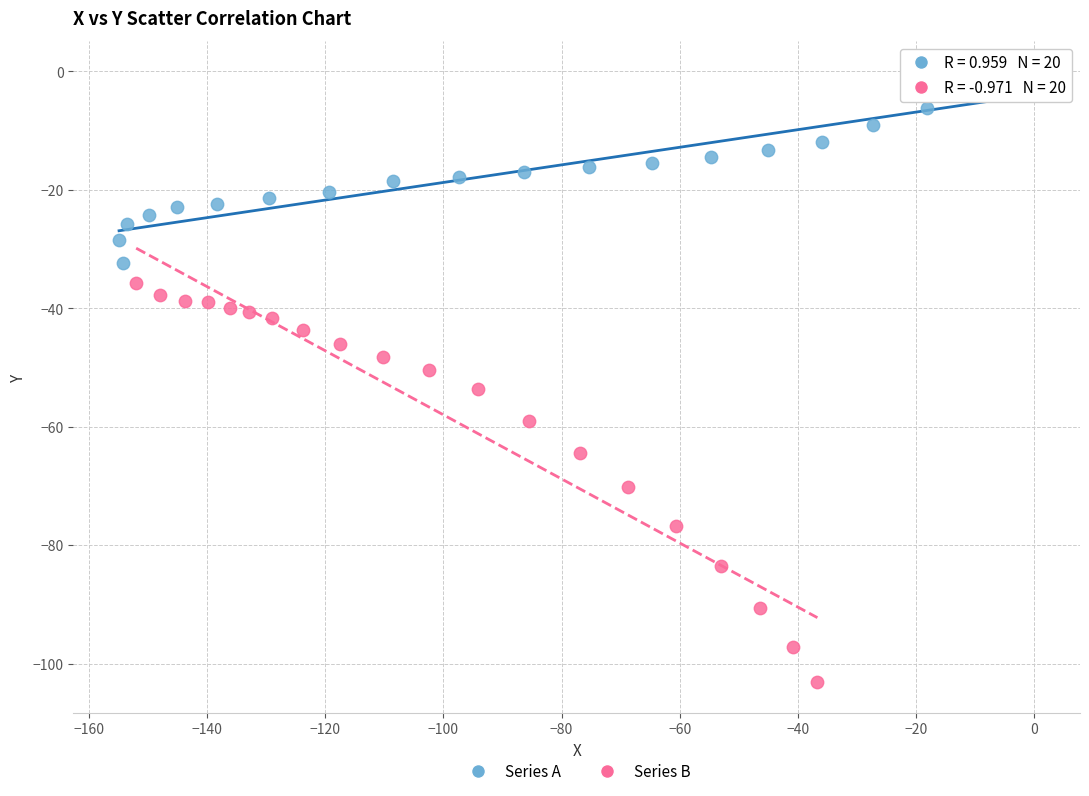

Which series has the widest spread of Y values?

Series B